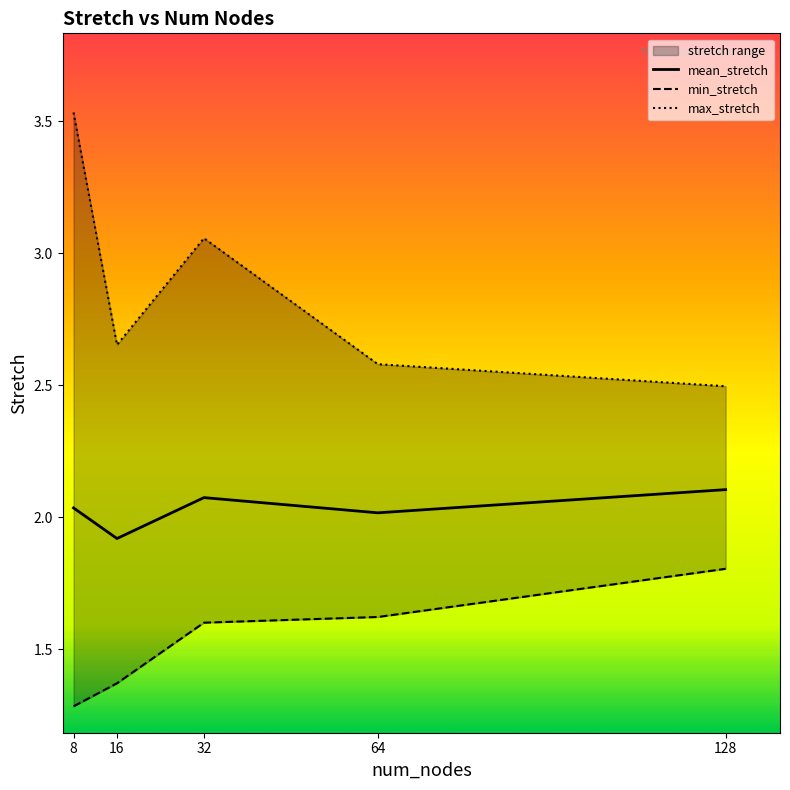

How many lines are shown in the chart?

3